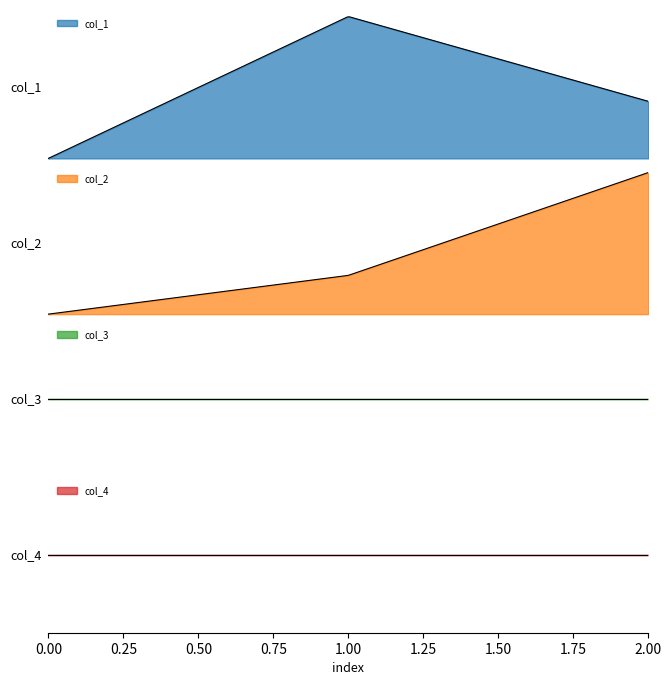

What are all the series names shown in the legend?

col_1, col_2, col_3, col_4